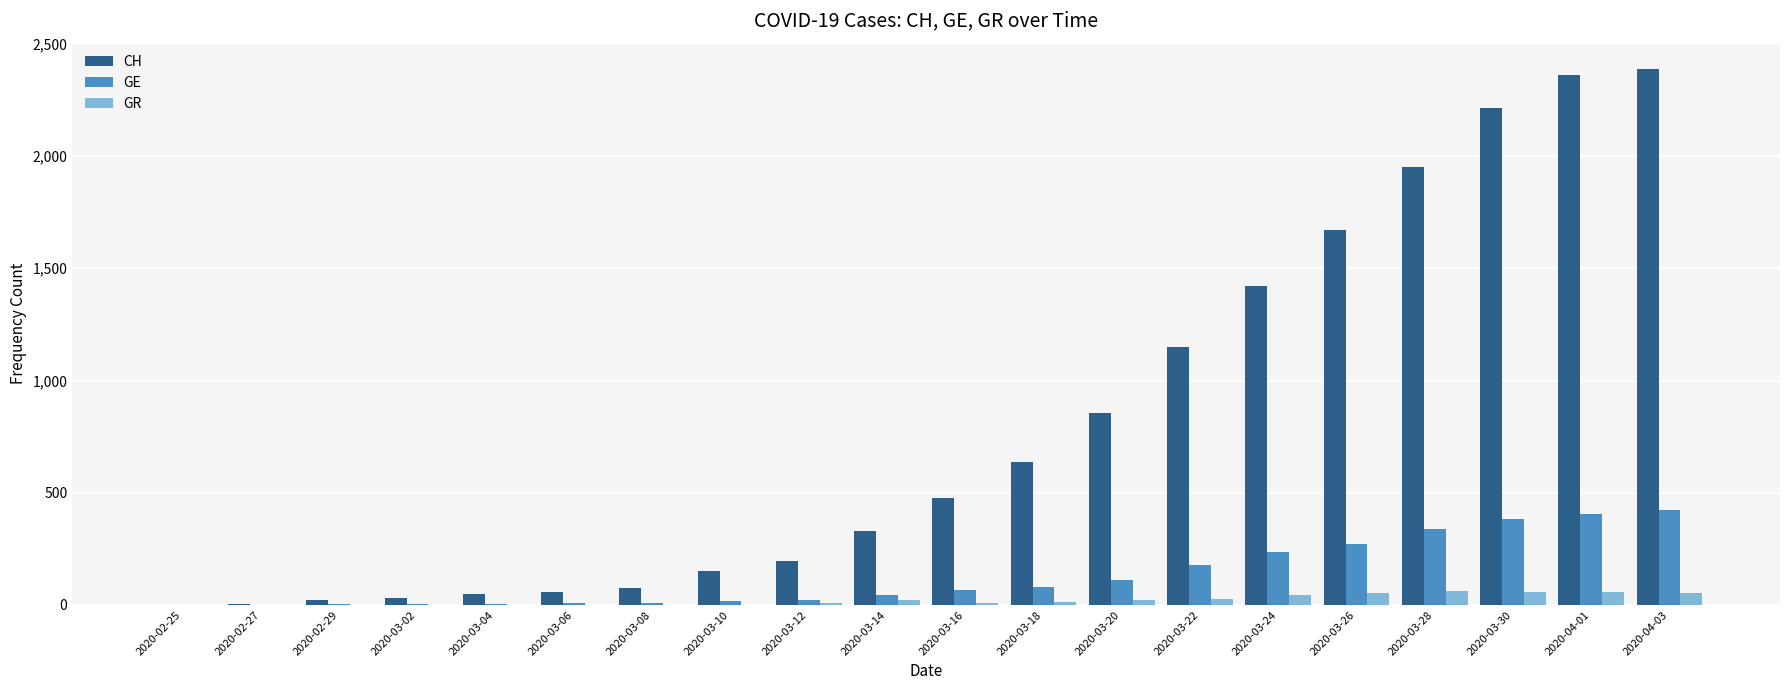

What is the sum of all GE values?

2604